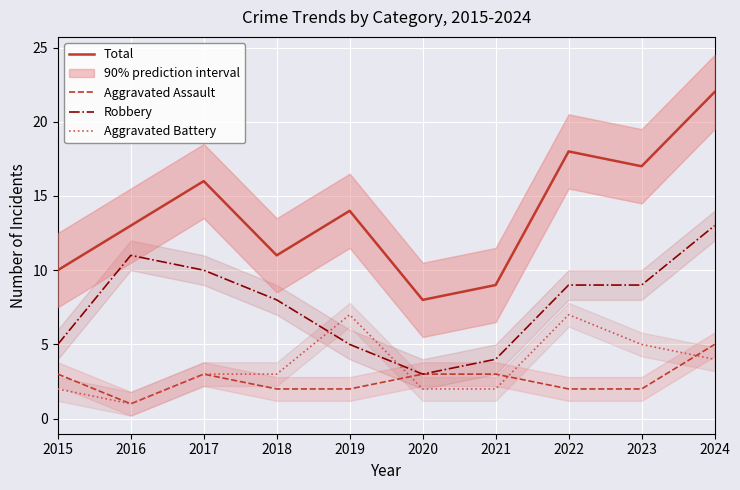

What is the total value across all series at 2021?

18